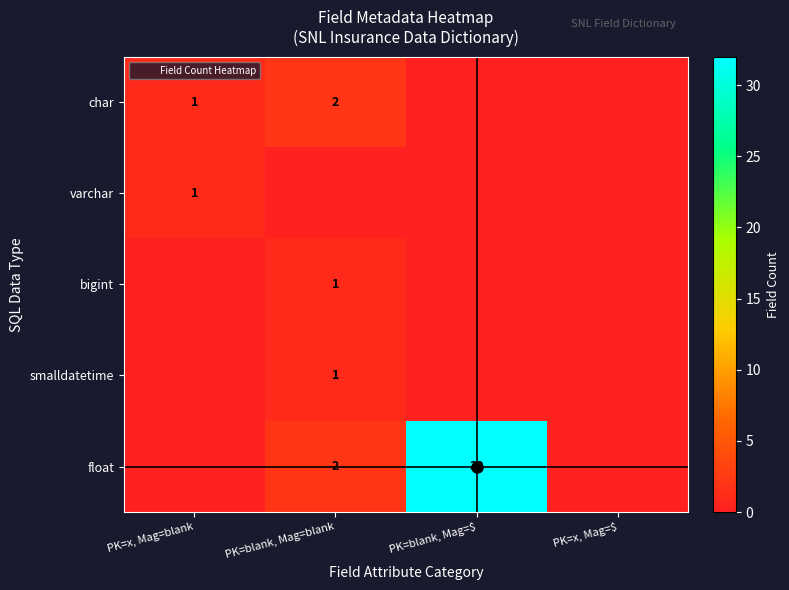

True or false: smalldatetime has a value of 1 at PK=x, Mag=blank.

False